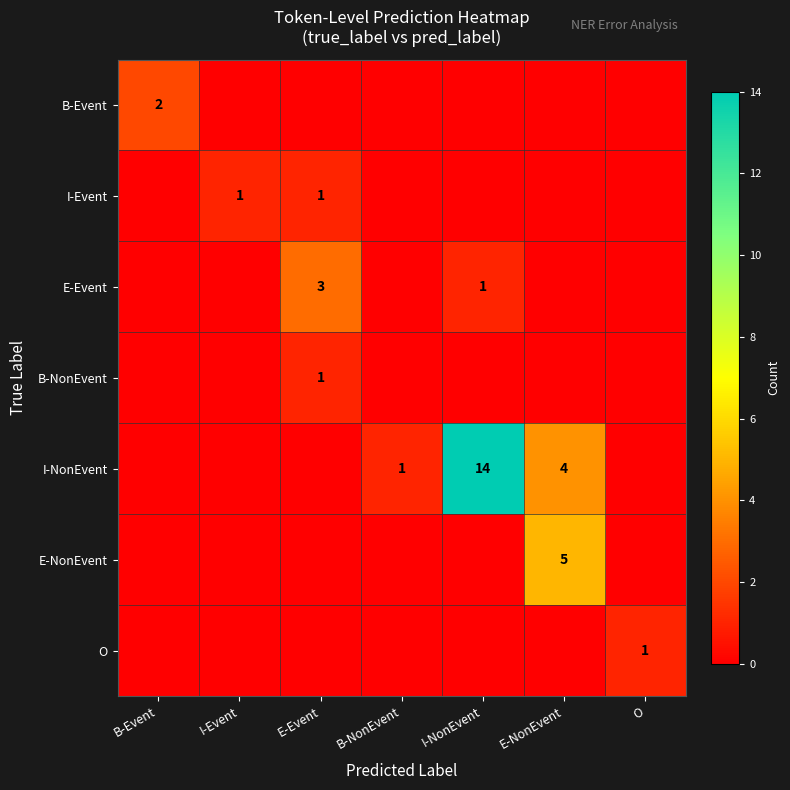

At which category does the chart reach its minimum across all series?

I-Event